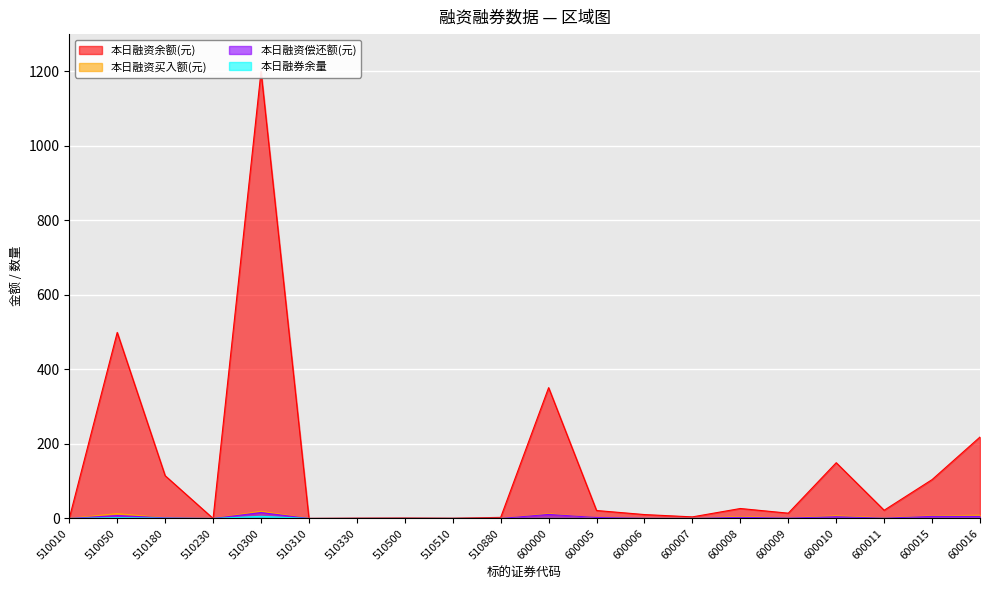

Count the number of data series in this chart.

4